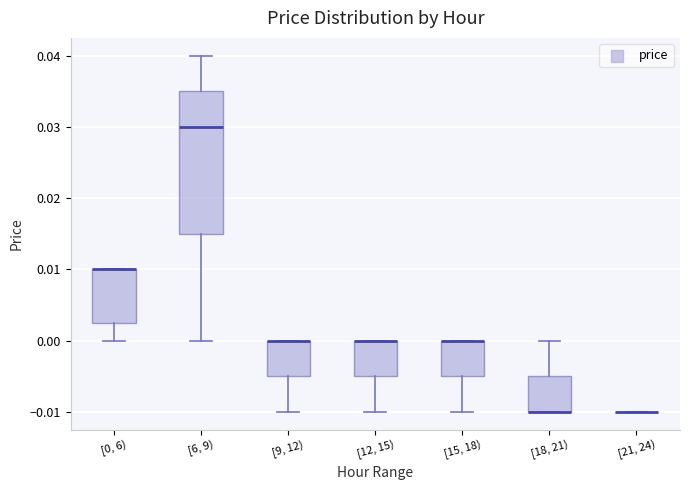

Which box is the tallest, from its lower edge to its upper edge?

[6, 9)